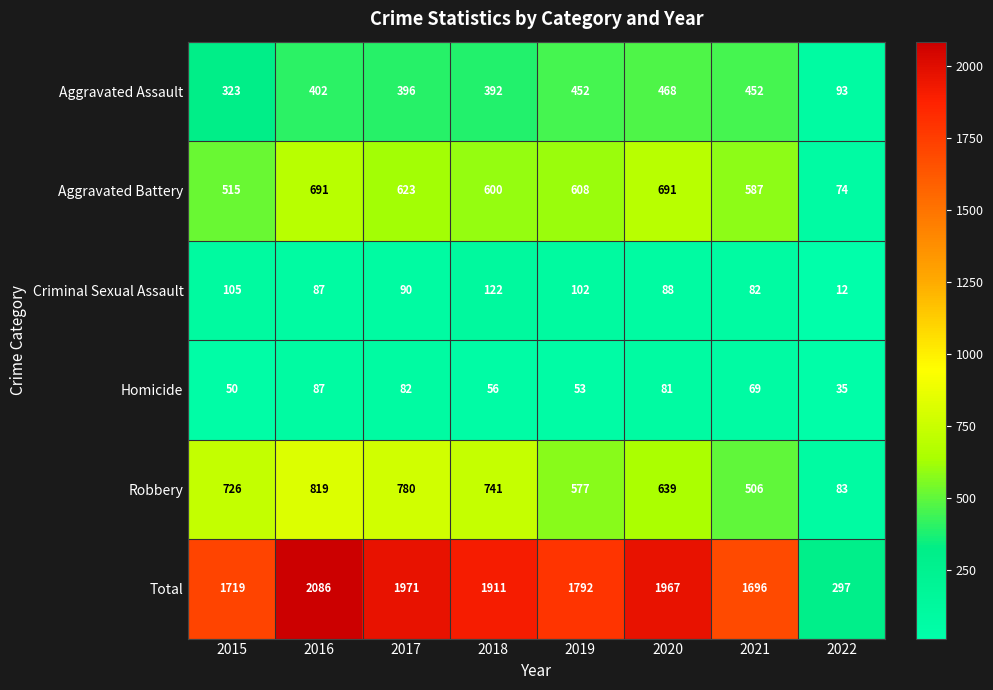

The value of Criminal Sexual Assault at 2019 is 50. True or false?

False